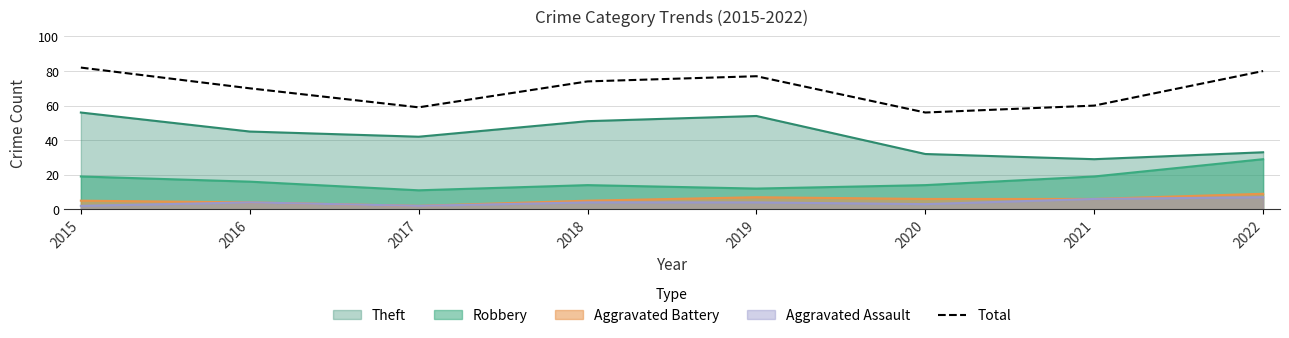

How many points are higher than both their immediate neighbors (excluding endpoints)?

1